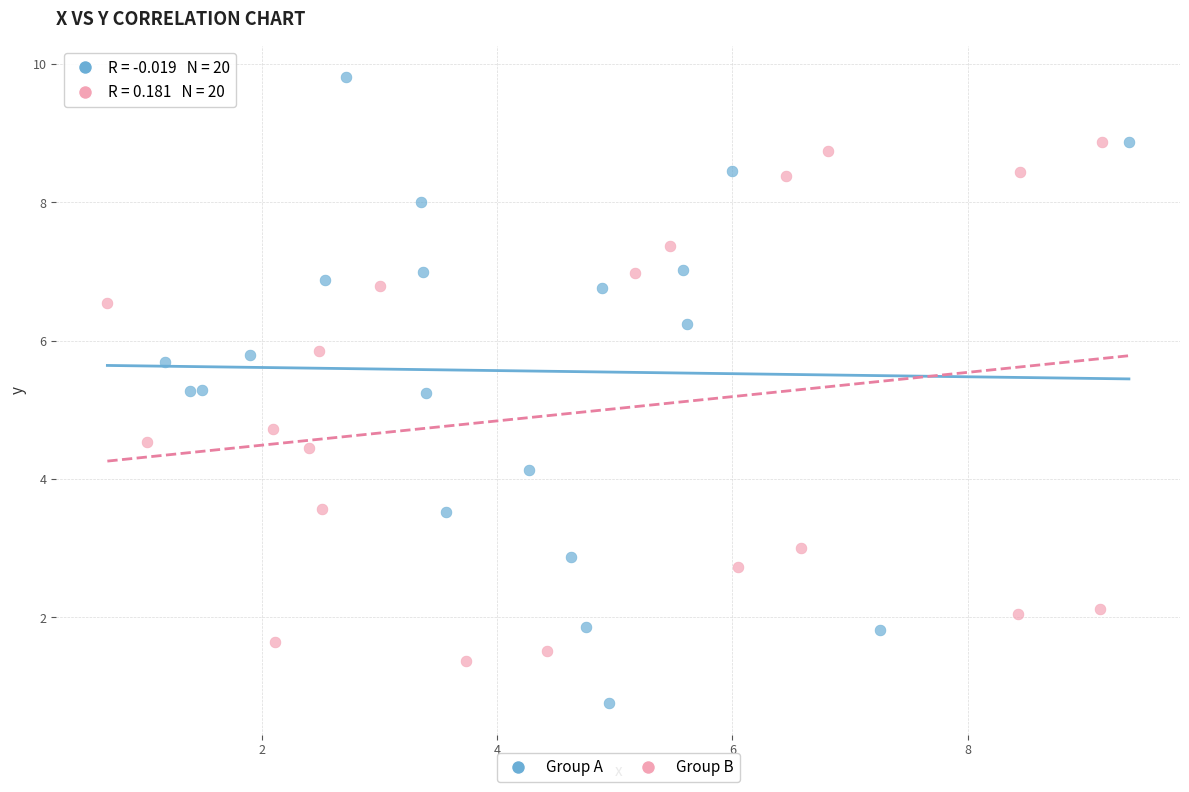

Which series has the largest Y range (max minus min)?

Group A